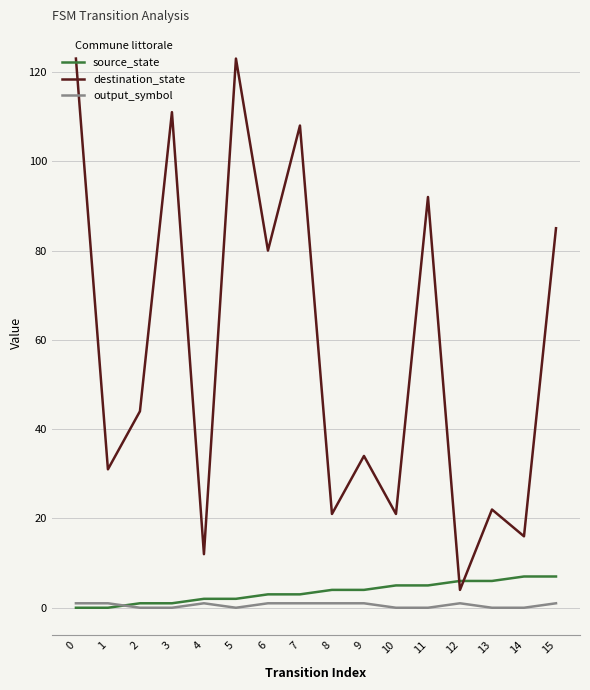

At how many categories does at least one series exceed 4?

16